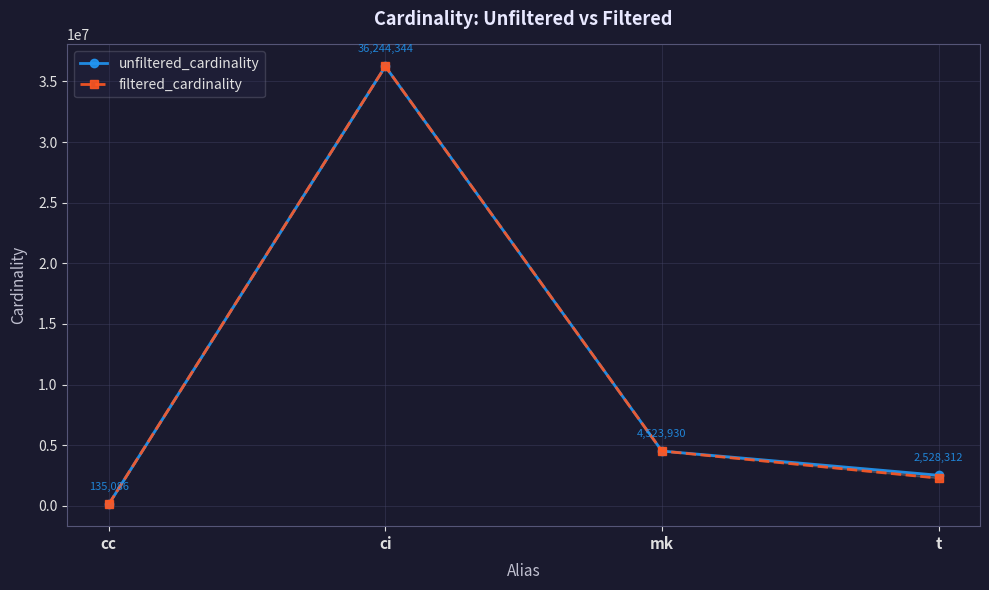

The value of filtered_cardinality at mk is 3011240. True or false?

False